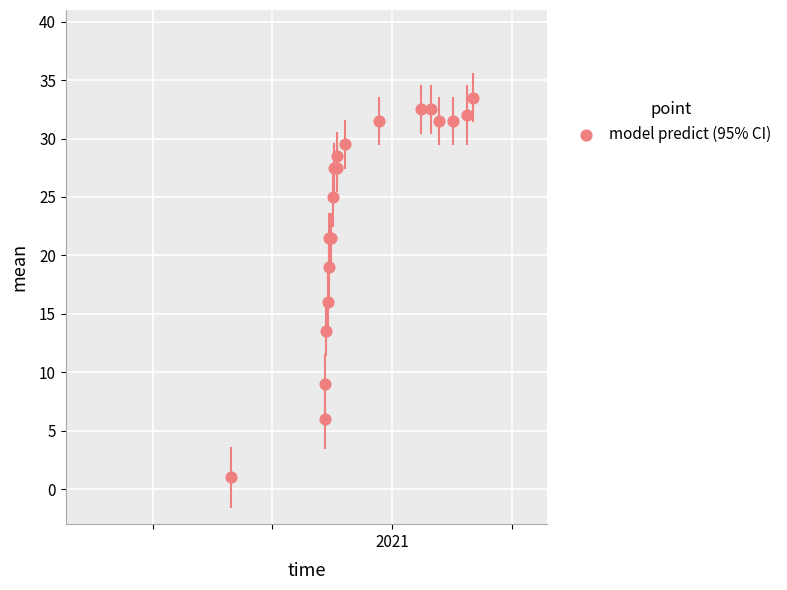

What Y value in the scatter plot is closest to 17?

16.0